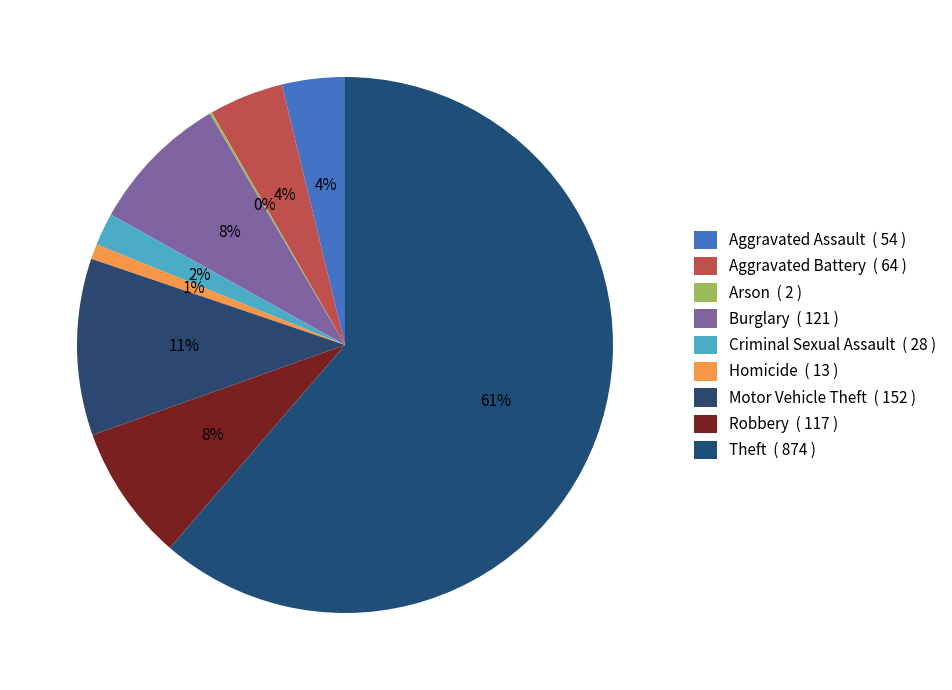

Between Robbery and Aggravated Assault, which is larger?

Robbery